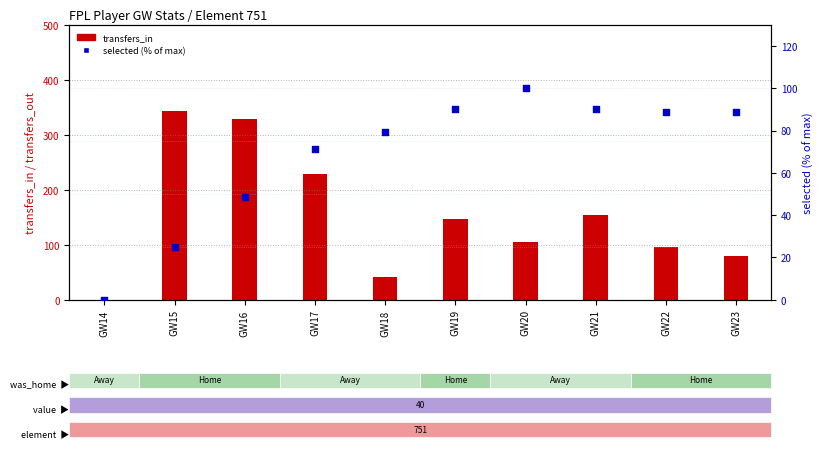

What are all the series names shown in the legend?

transfers_in, selected (% of max)